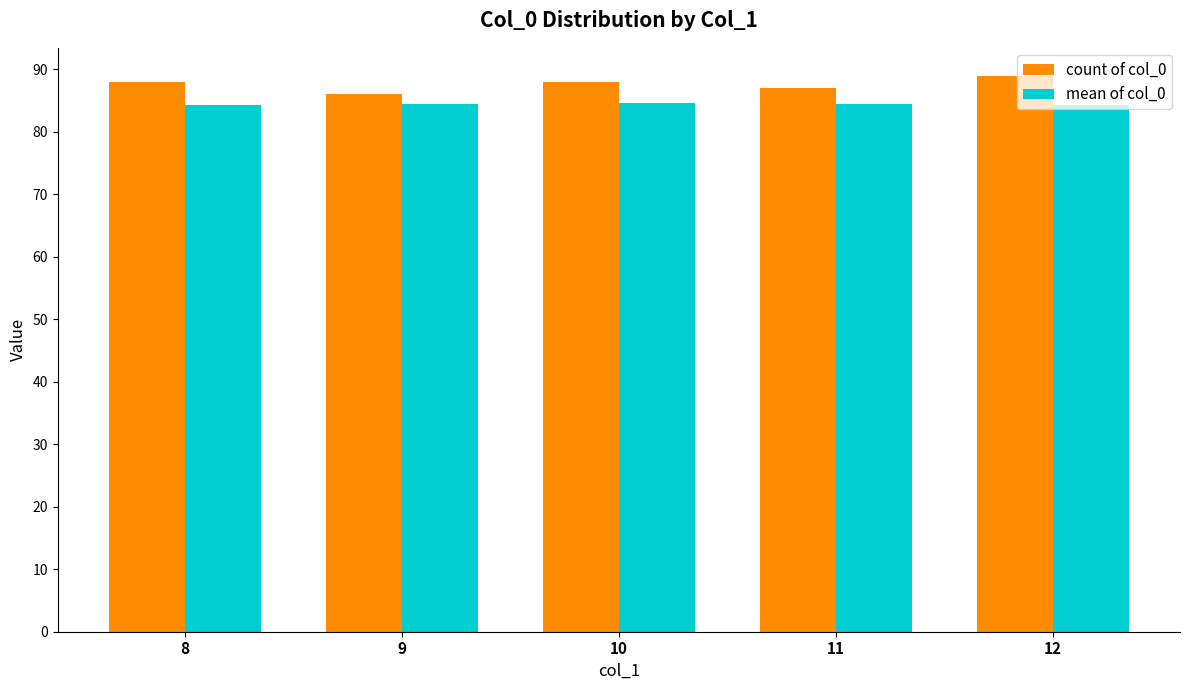

At which label is count of col_0 closest to 87?

11